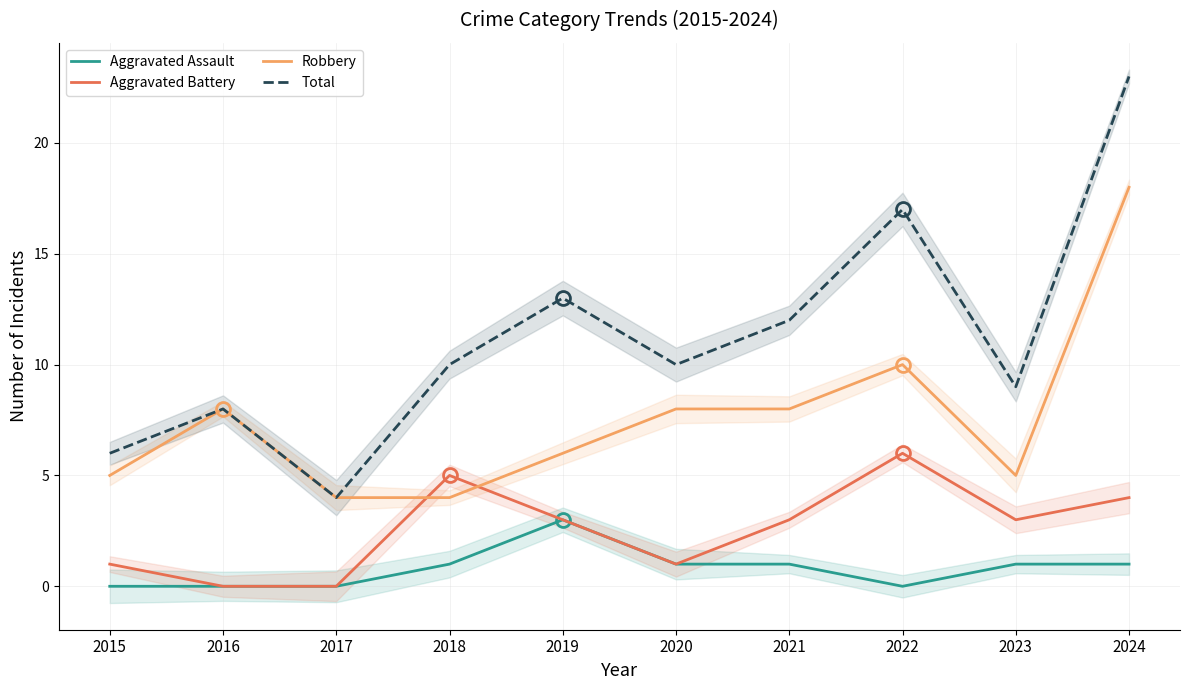

At which label does Aggravated Assault reach its peak?

2019